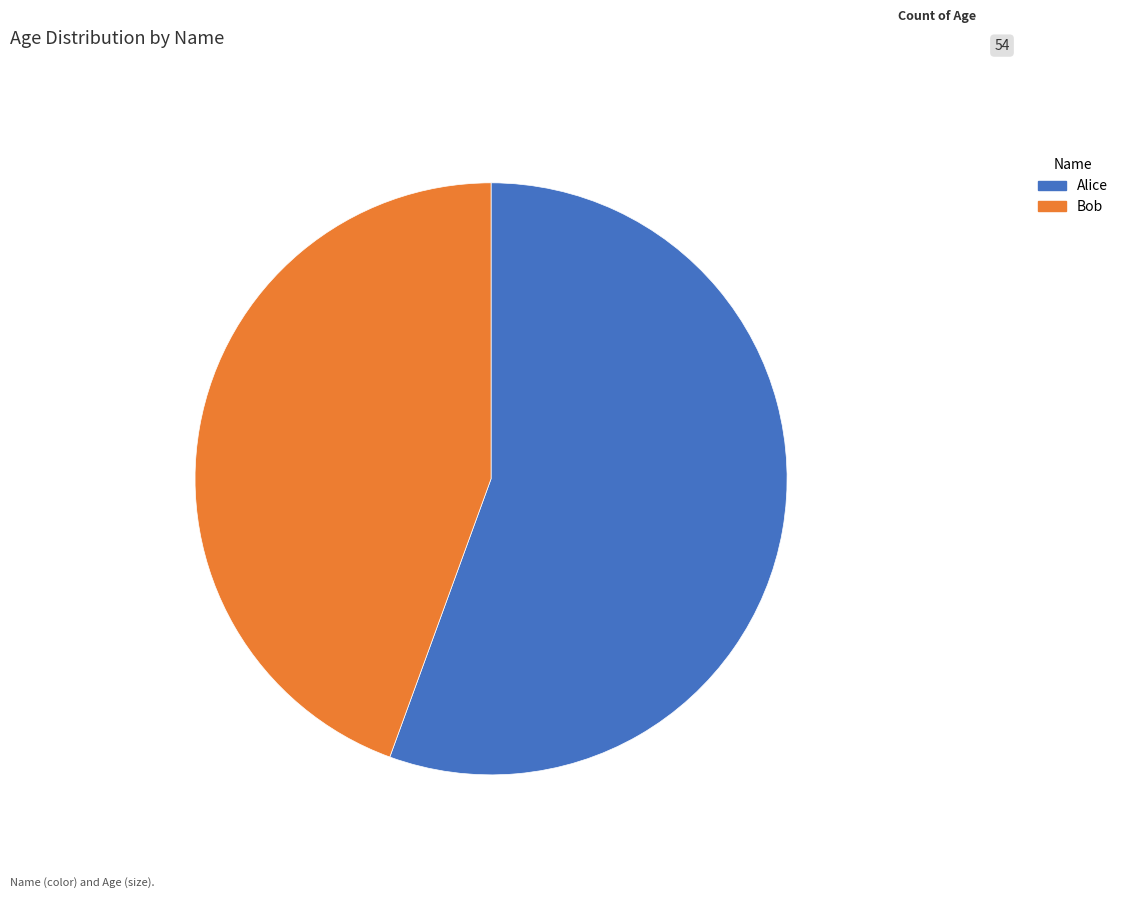

Is it true that Alice is 47% of the pie?

False